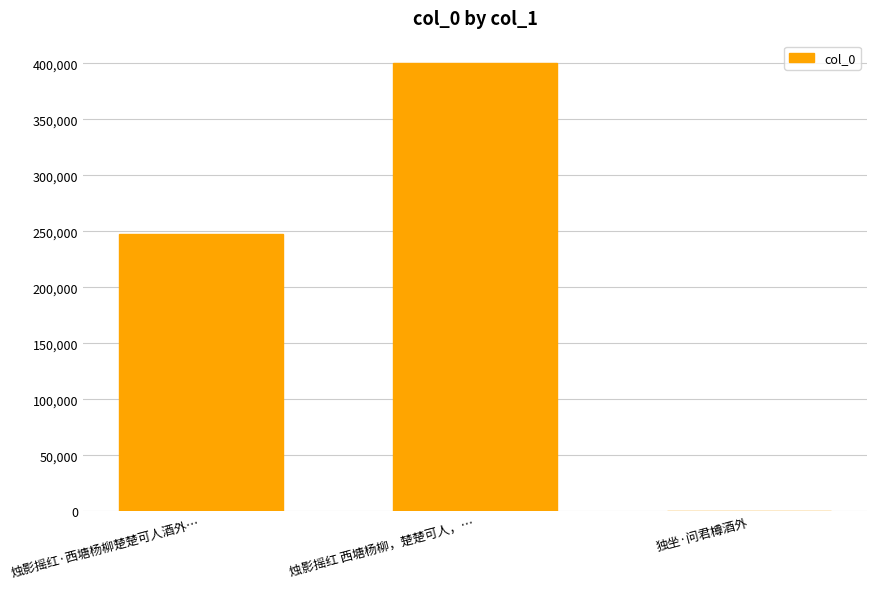

Between 烛影摇红·西塘杨柳楚楚可人酒外… and 独坐·问君樽酒外, which is larger?

烛影摇红·西塘杨柳楚楚可人酒外…